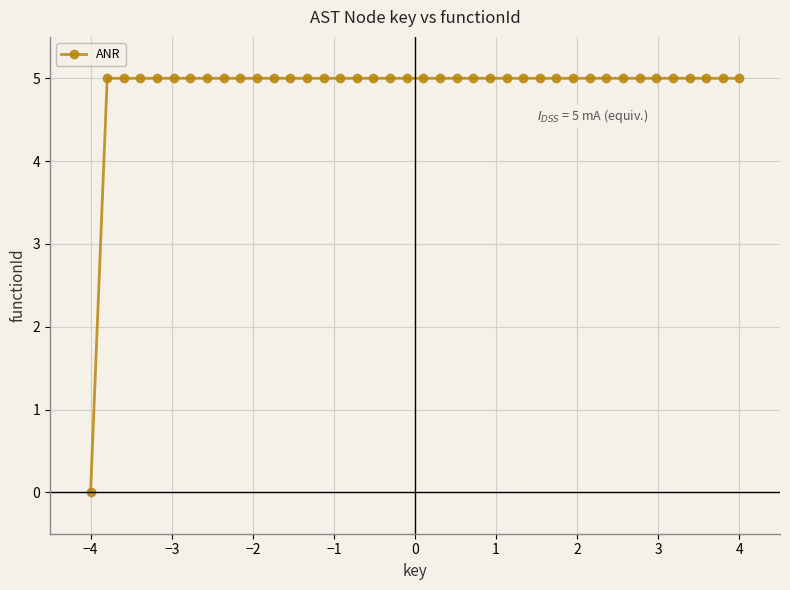

What is the value of the 33rd point from the left?

5.0